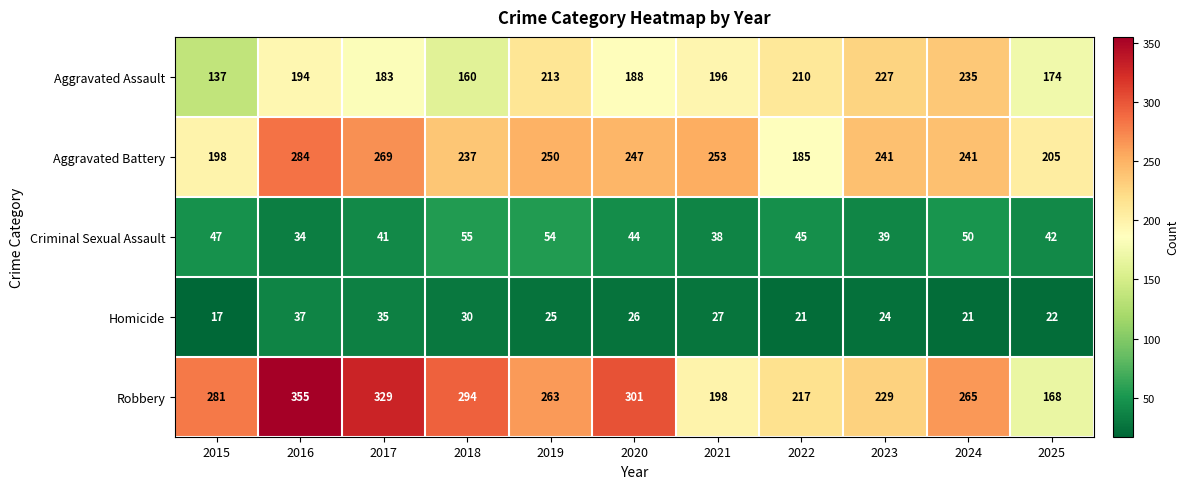

Which series changed the most between 2020 and 2021?

Robbery